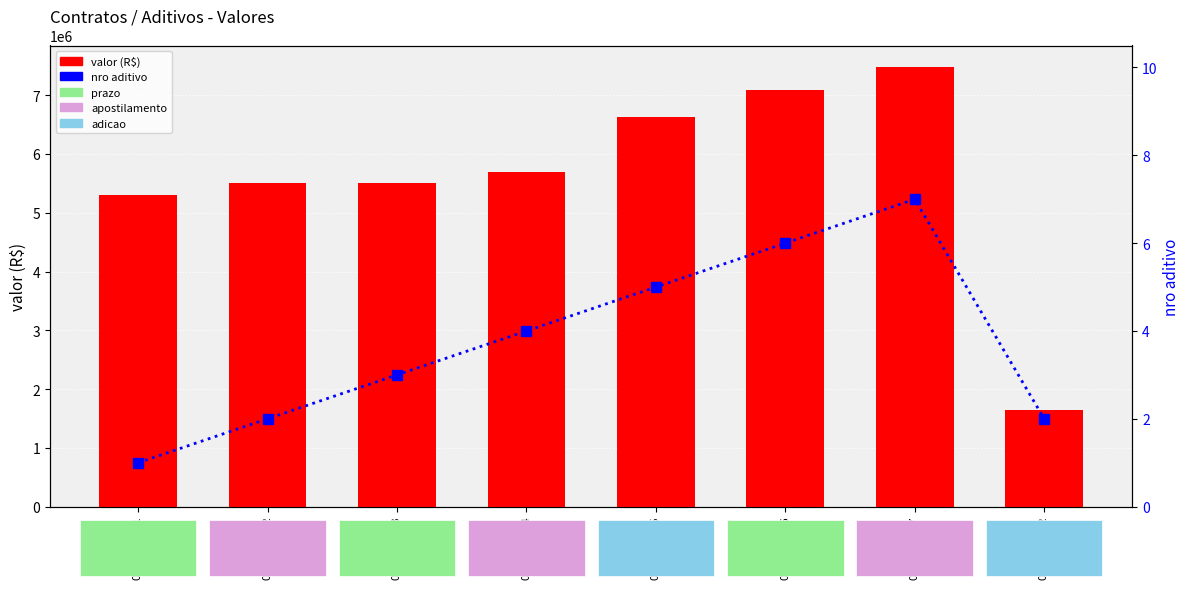

Rank the series by their maximum value, from highest to lowest.

valor (R$), nro aditivo